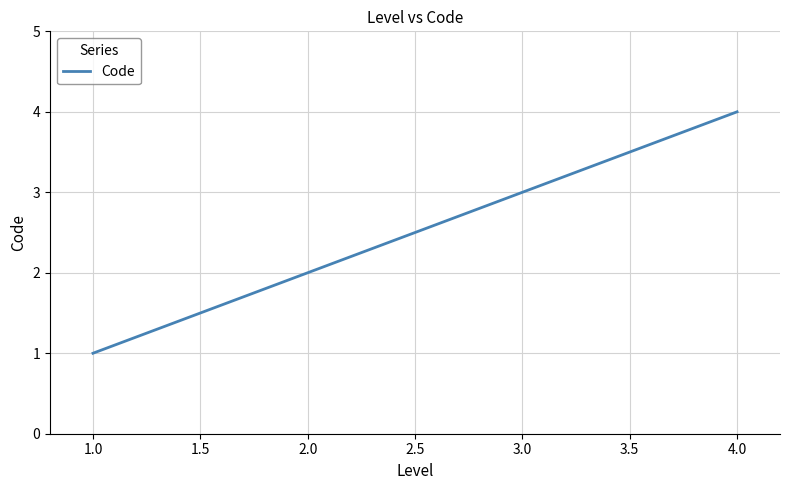

Which category has the highest value across all series?

4.0